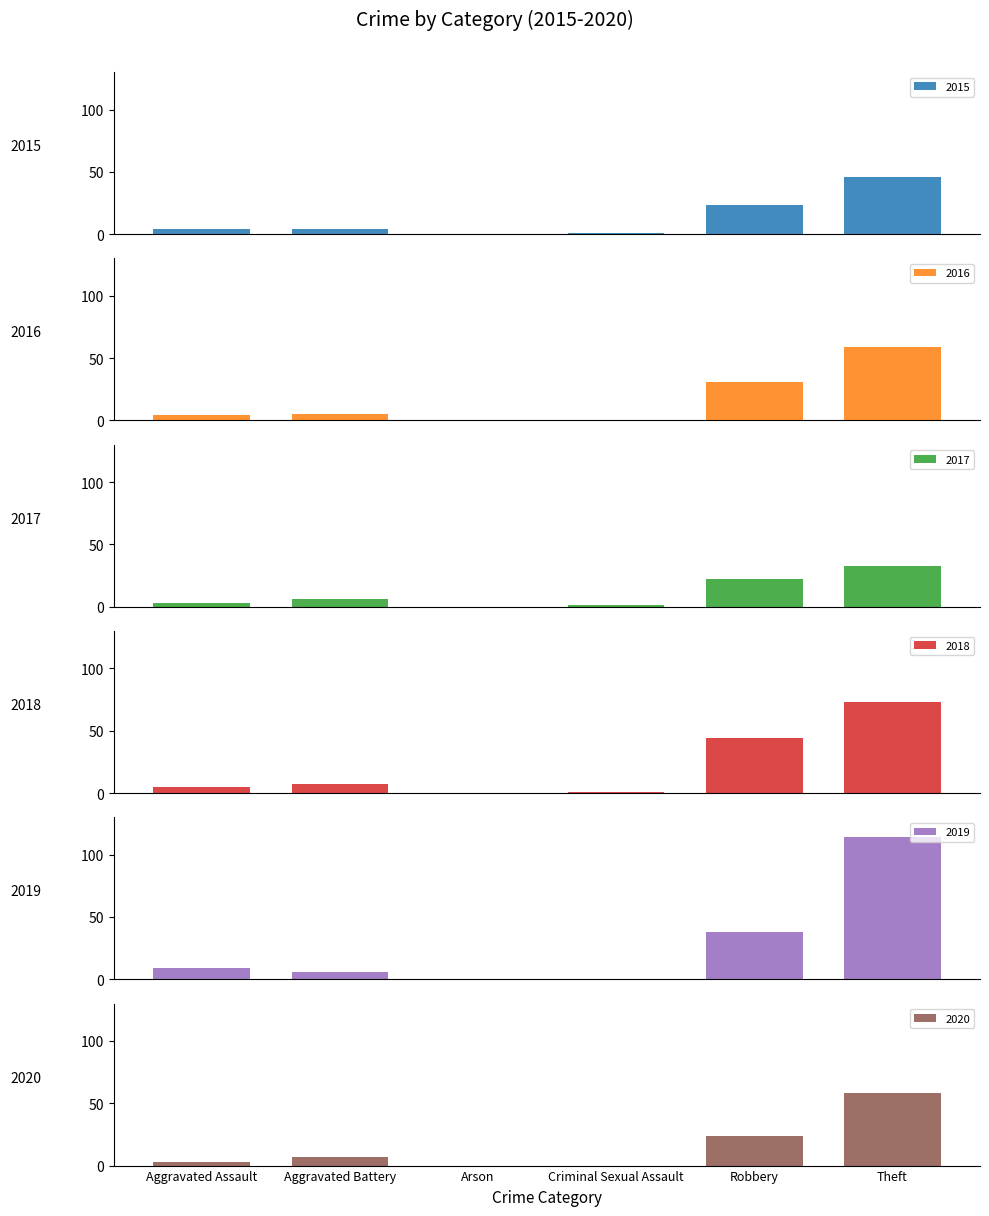

Which series has the largest total across all categories?

2019